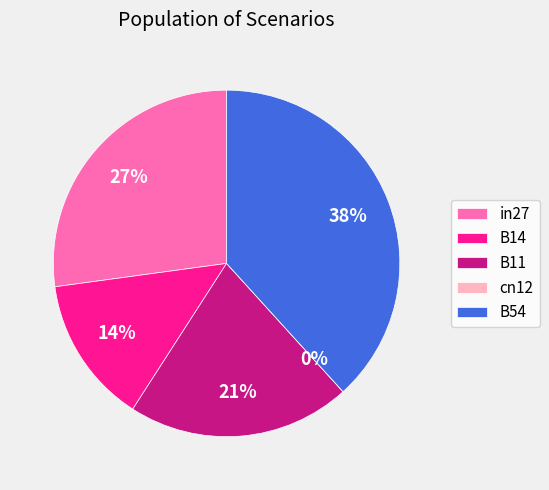

To the nearest percent, what is the average slice percentage?

20%